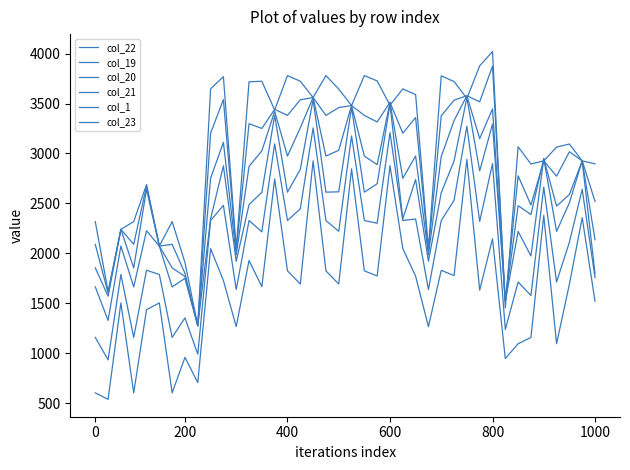

What is the value of the col_21 point at the 33rd from the left?

1521.5